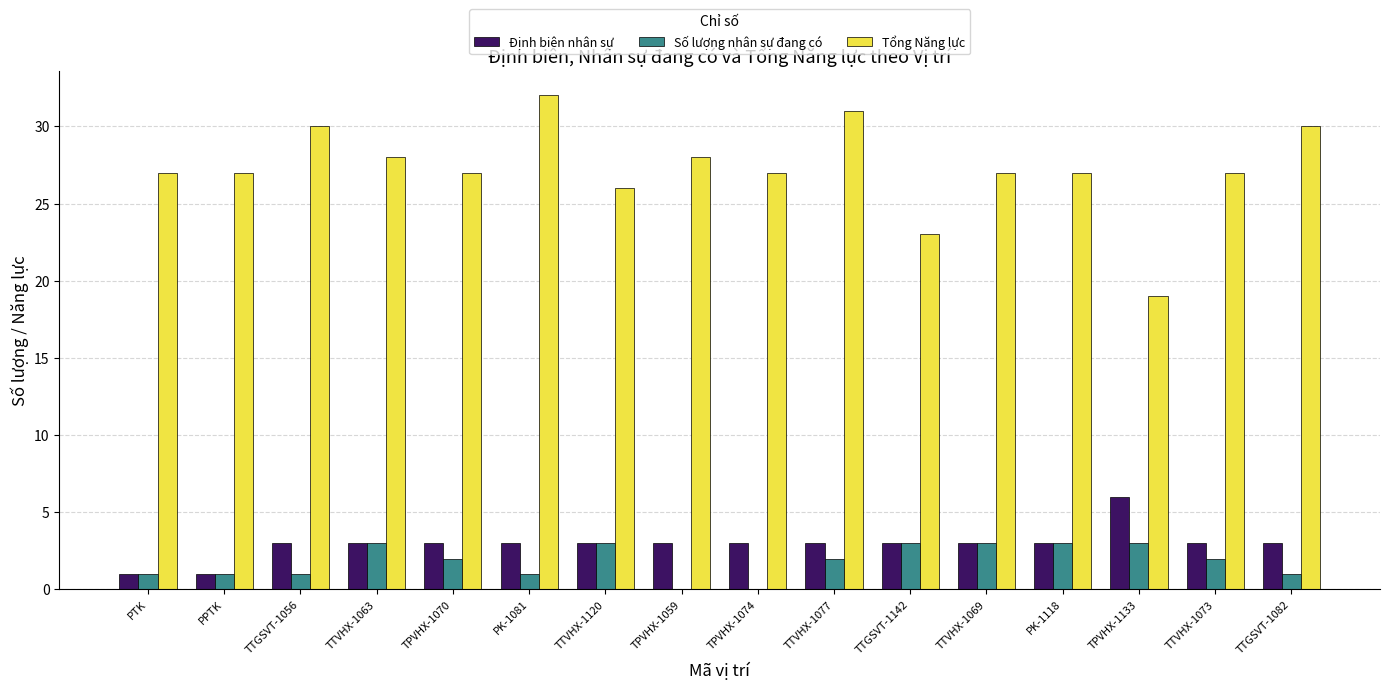

Which series has the largest total across all categories?

Tổng Năng lực